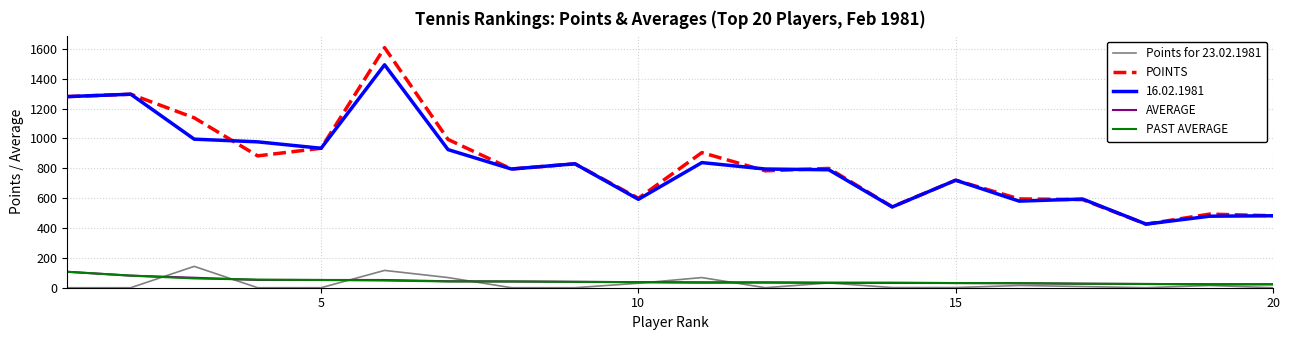

What is the sum of all Points for 23.02.1981 values?

497.0